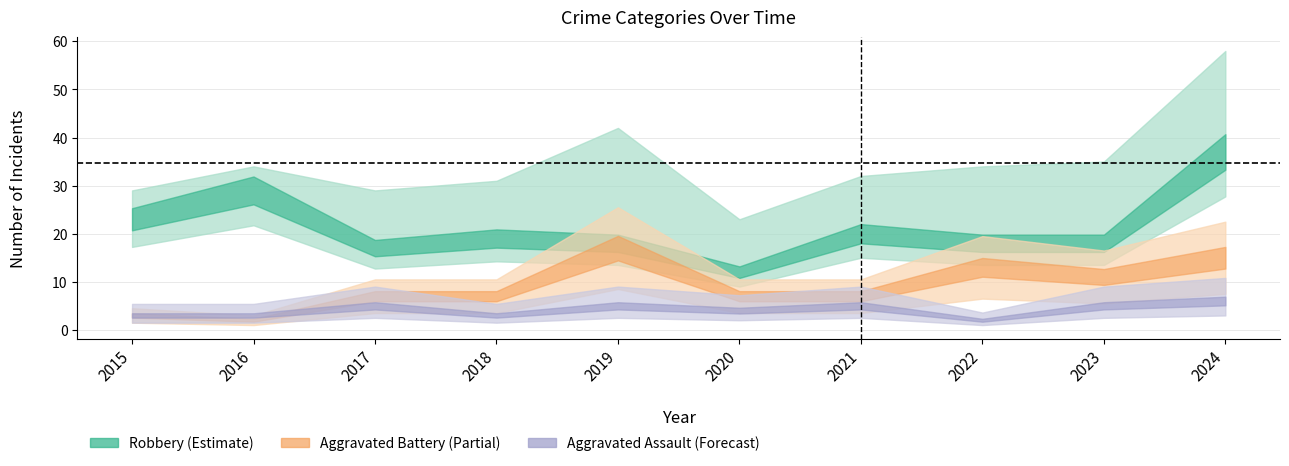

True or false: Total and Aggravated Assault intersect in this chart.

False